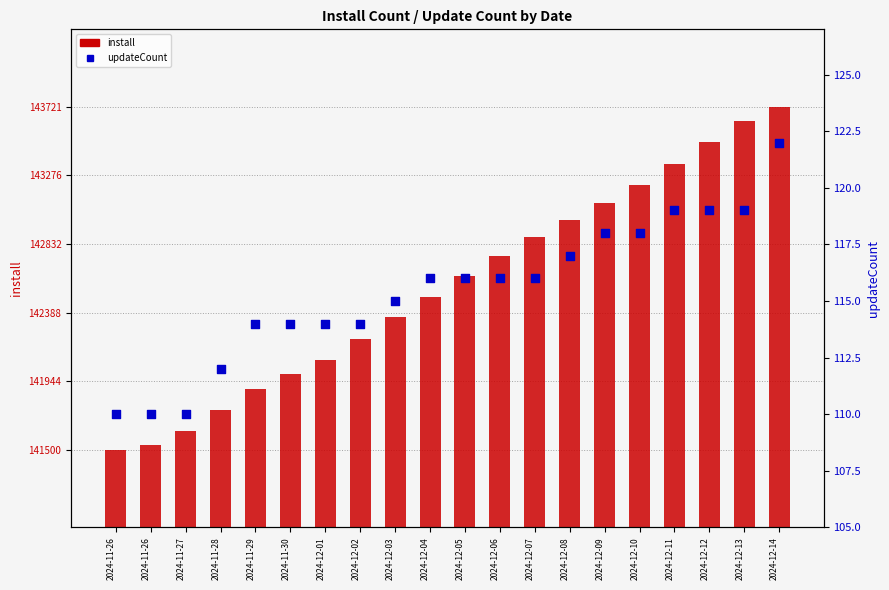

Is the value of updateCount at 2024-12-13 greater than the value of install at 2024-12-09?

No